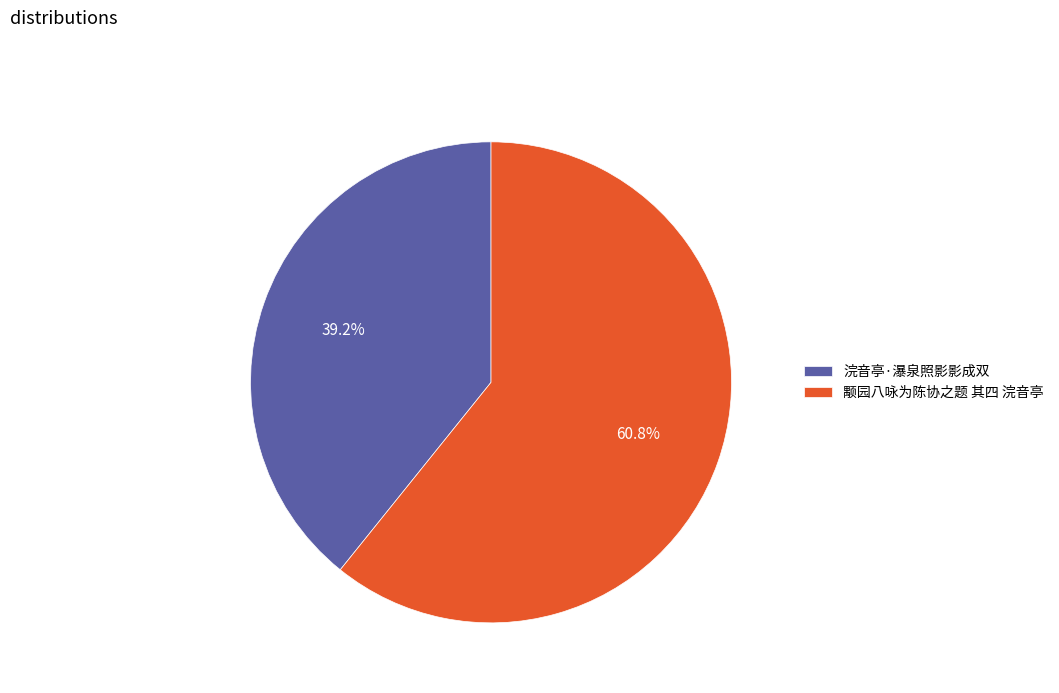

True or false: 浣音亭·瀑泉照影影成双 accounts for 39% of the total.

True